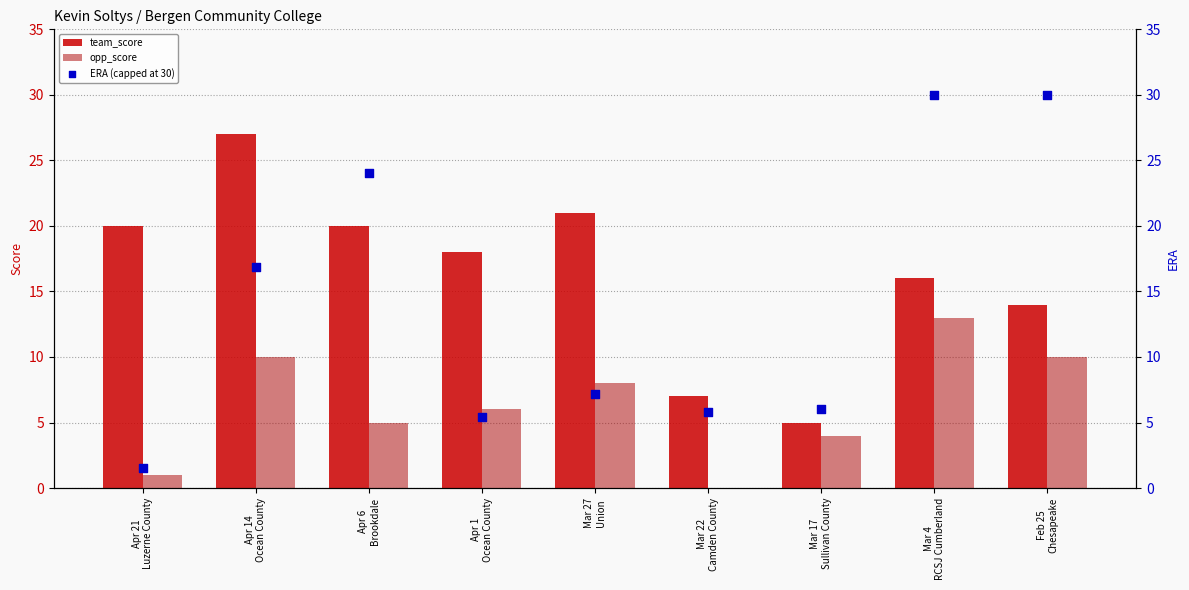

Which series has the widest spread of Y values?

ERA (capped at 30)